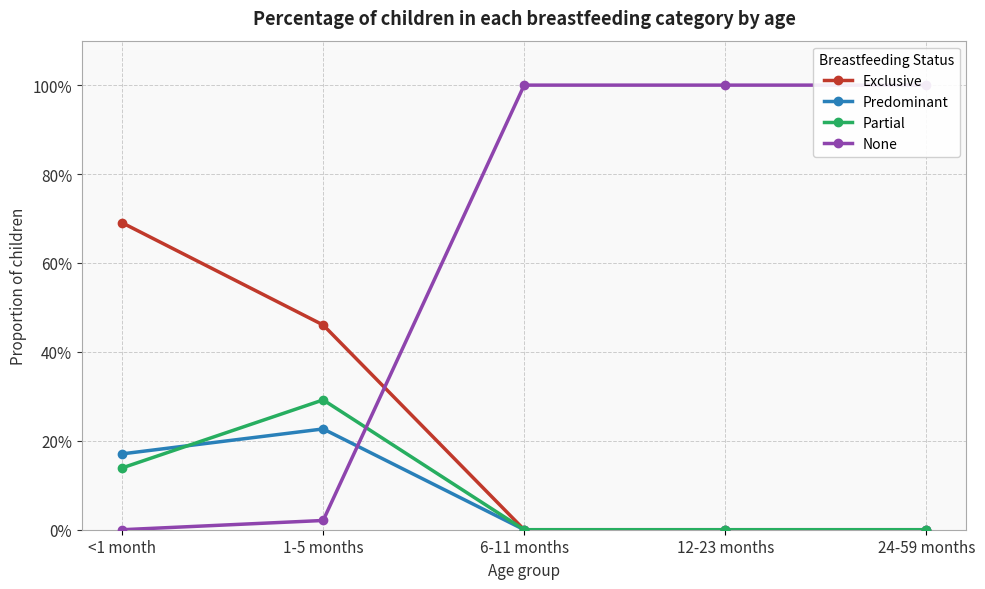

Reading left to right, extract all data points from this chart.

Exclusive: <1 month=0.7	1-5 months=0.5	6-11 months=0.0	12-23 months=0.0	24-59 months=0.0
Predominant: <1 month=0.2	1-5 months=0.2	6-11 months=0.0	12-23 months=0.0	24-59 months=0.0
Partial: <1 month=0.1	1-5 months=0.3	6-11 months=0.0	12-23 months=0.0	24-59 months=0.0
None: <1 month=0.0	1-5 months=0.0	6-11 months=1.0	12-23 months=1.0	24-59 months=1.0